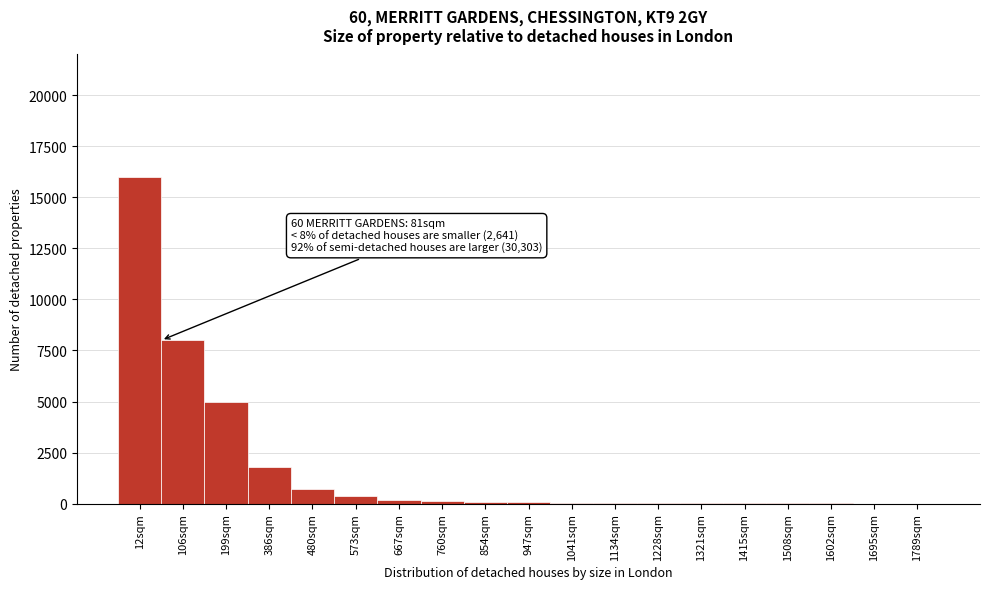

What is the greatest value displayed?

16000